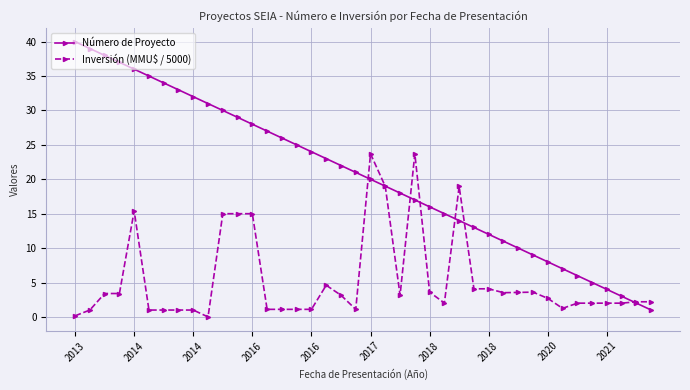

What is the value of the Número de Proyecto point at the 8th from the left?

33.0